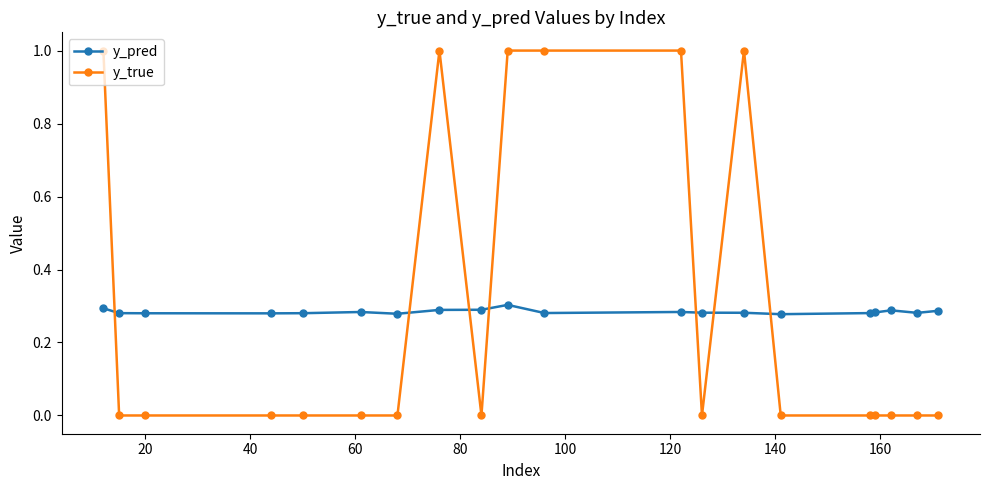

How many intersections are there between y_true and y_pred?

7